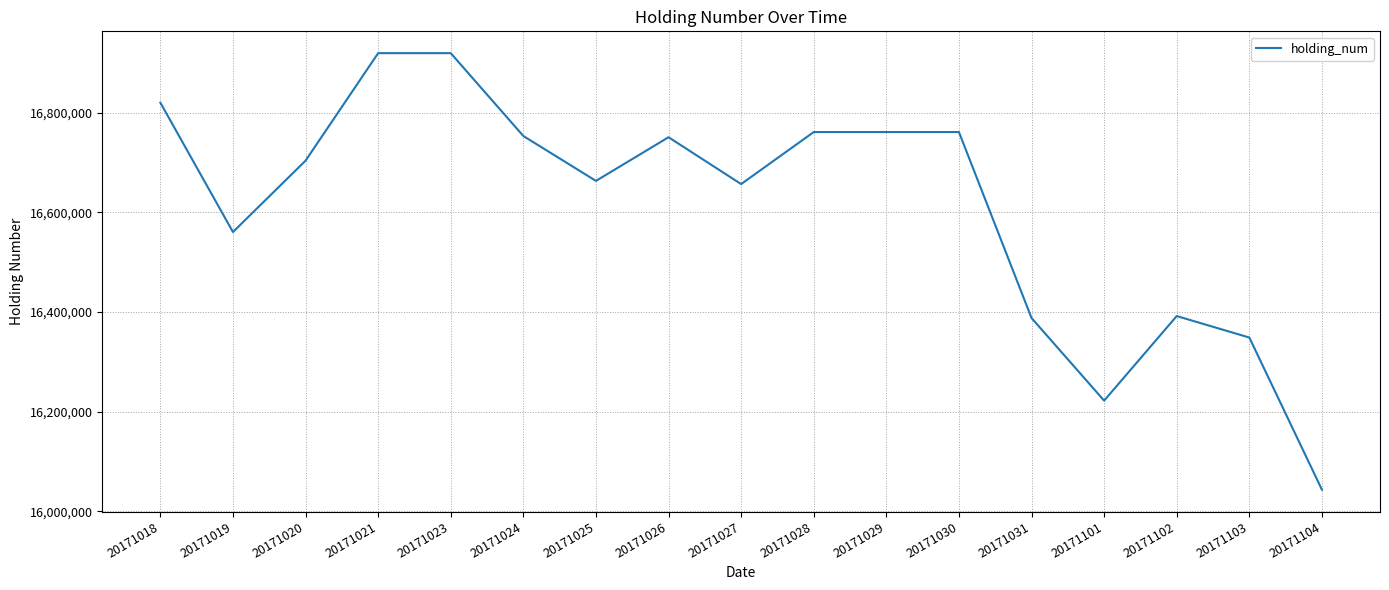

True or false: the data shows 10874778 at 20171023.

False